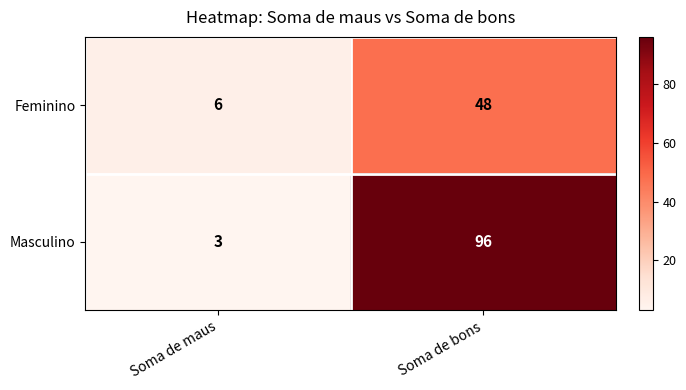

True or false: Feminino has a value of 62 at Soma de bons.

False